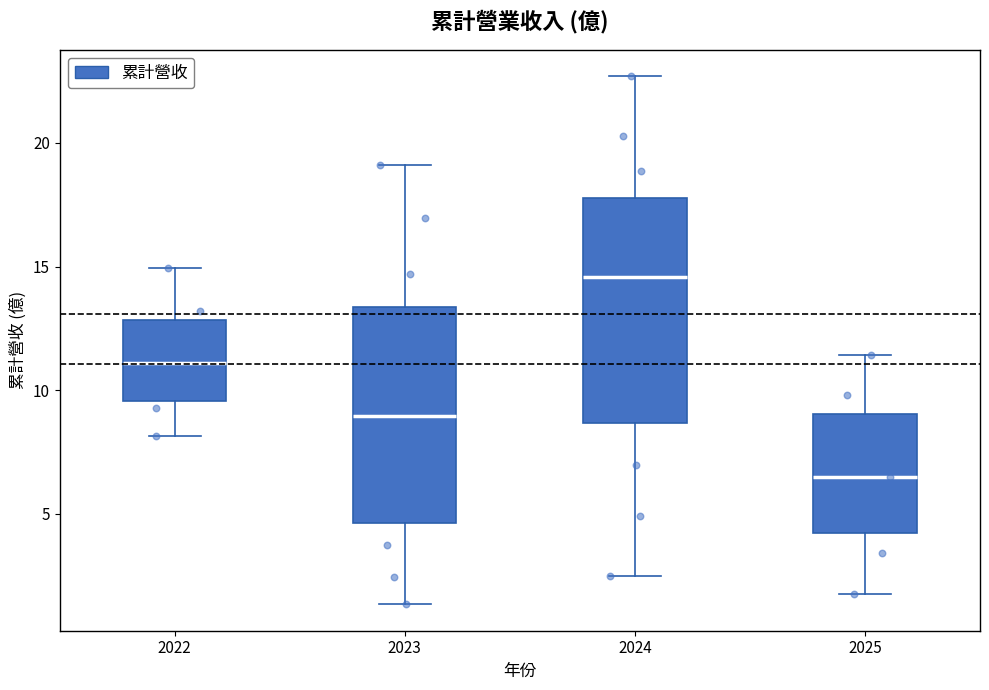

Where does the upper whisker of the box at x = 2025 end on the y-axis? The values are not printed on the chart, so give them approximately, as read against the axis.

11.5